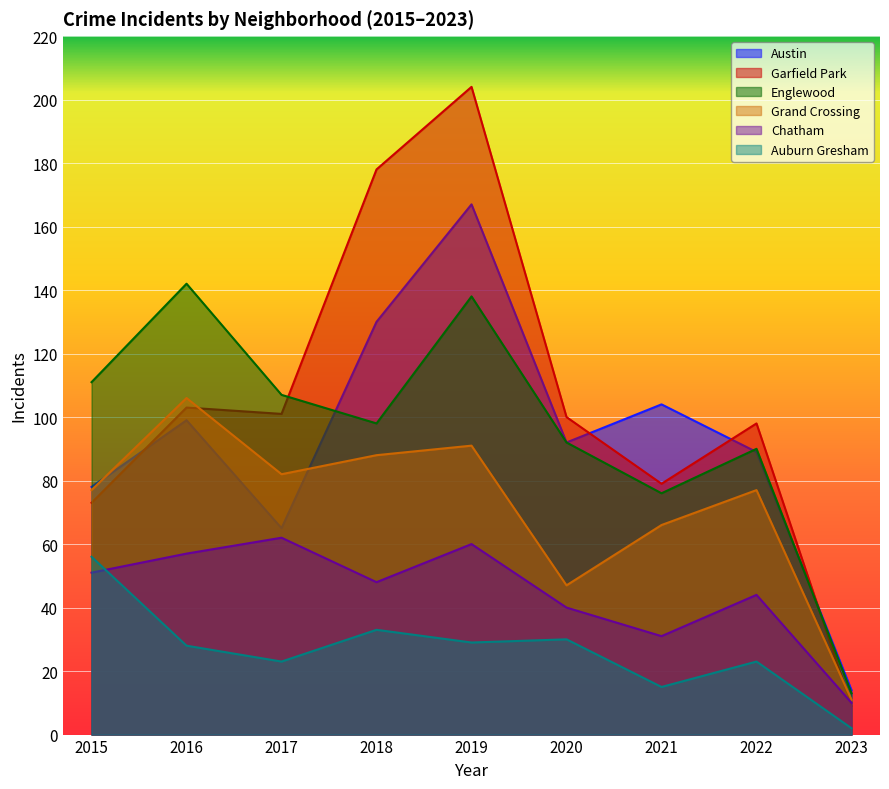

At 2015, list the series in order from largest to smallest.

Englewood, Austin, Grand Crossing, Garfield Park, Auburn Gresham, Chatham